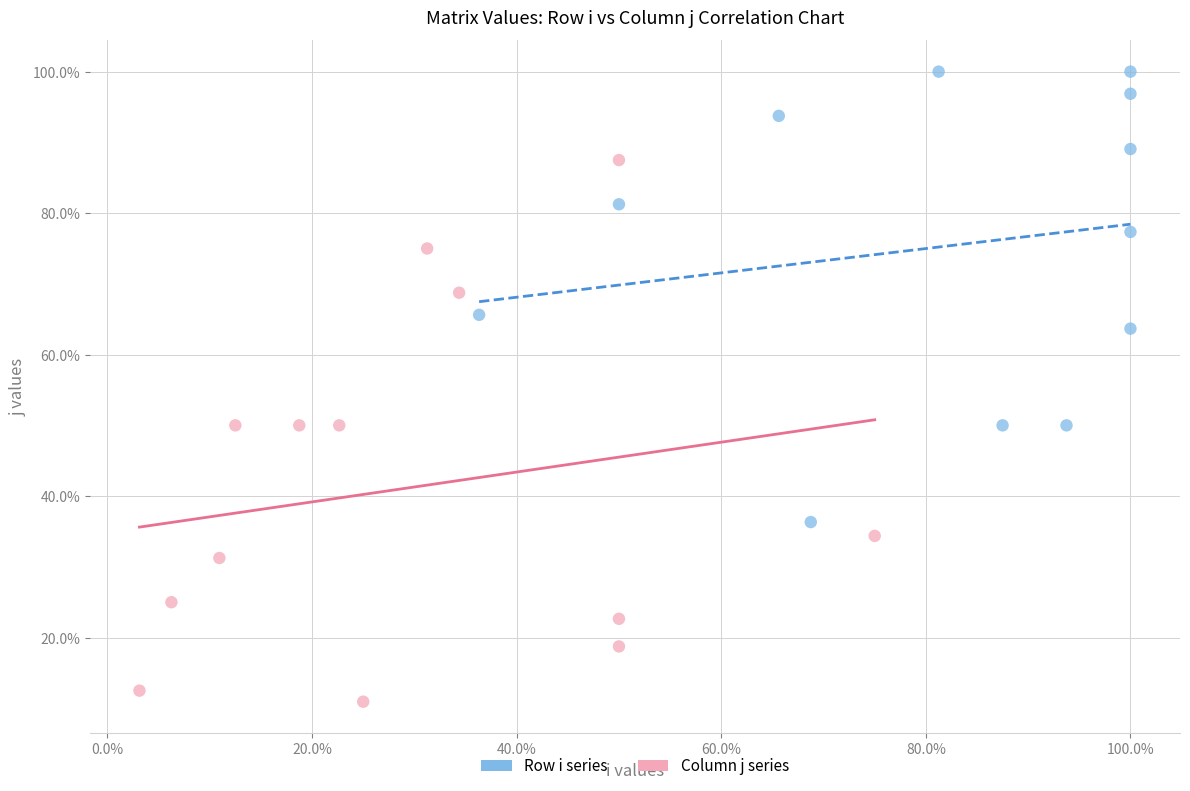

What are all the series names shown in the legend?

Row i series, Column j series